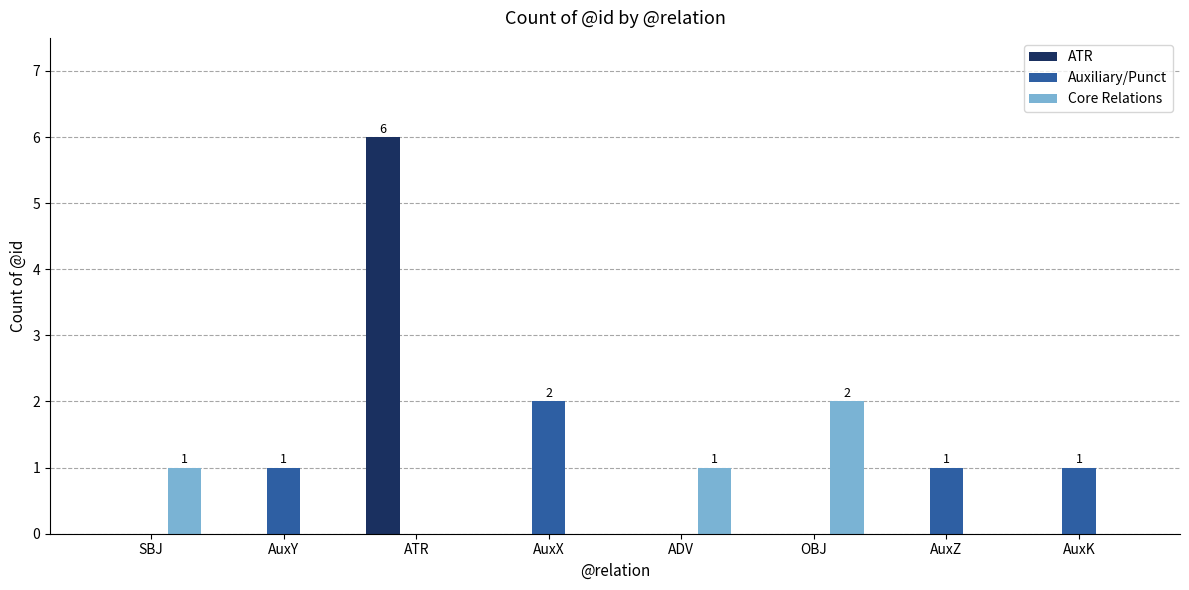

Count the ATR values in the range 0 to 1.

7